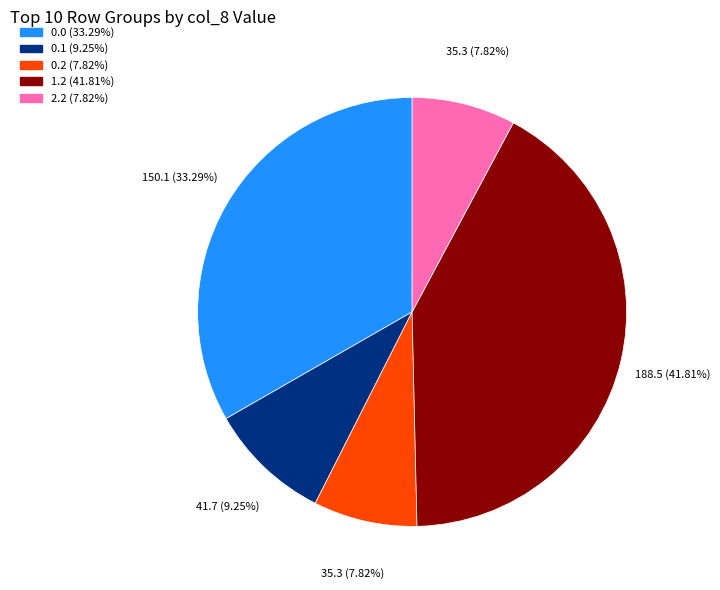

Does any single category account for the majority?

No